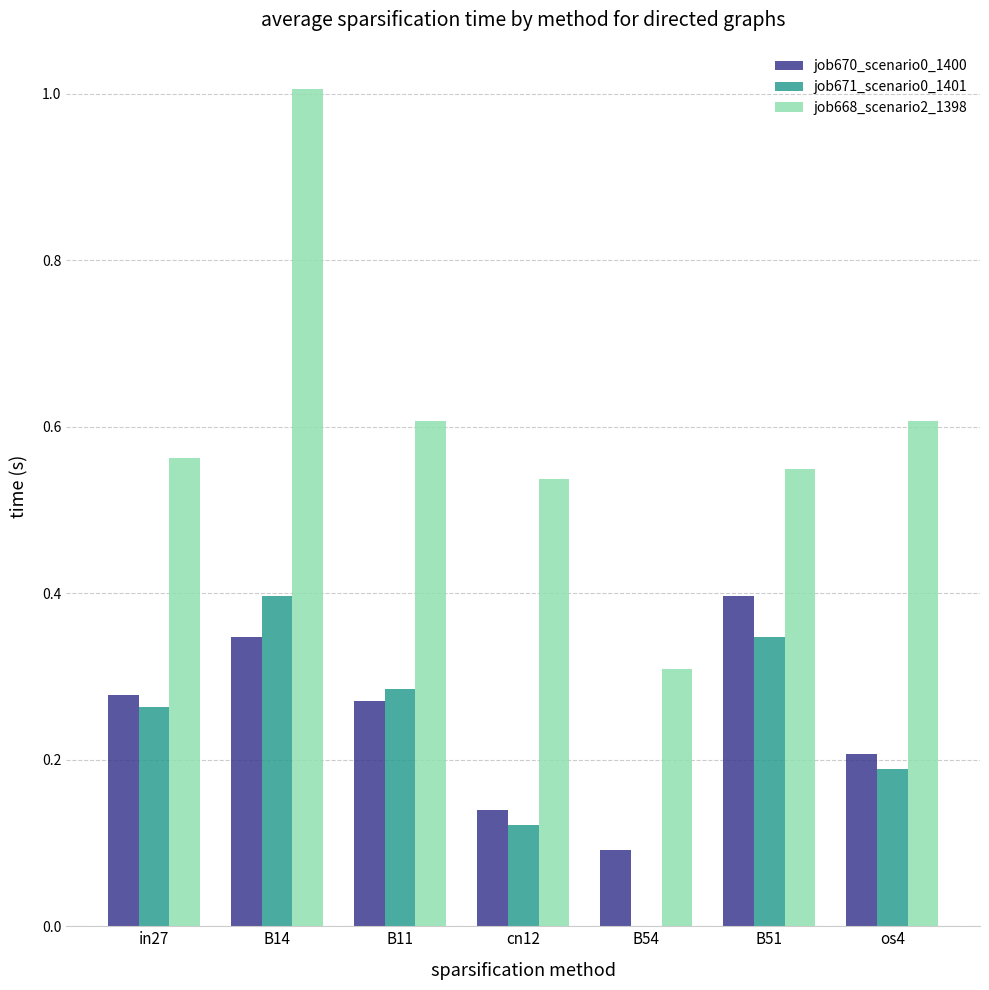

At which category is the sum across all series the highest?

B14